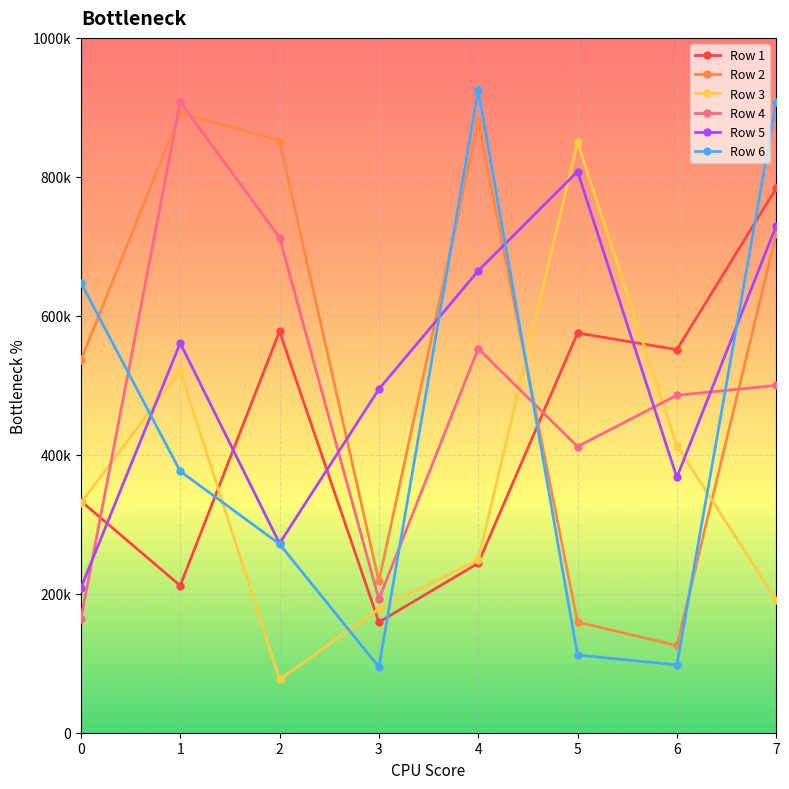

Which has a higher value, 4 or 2?

2